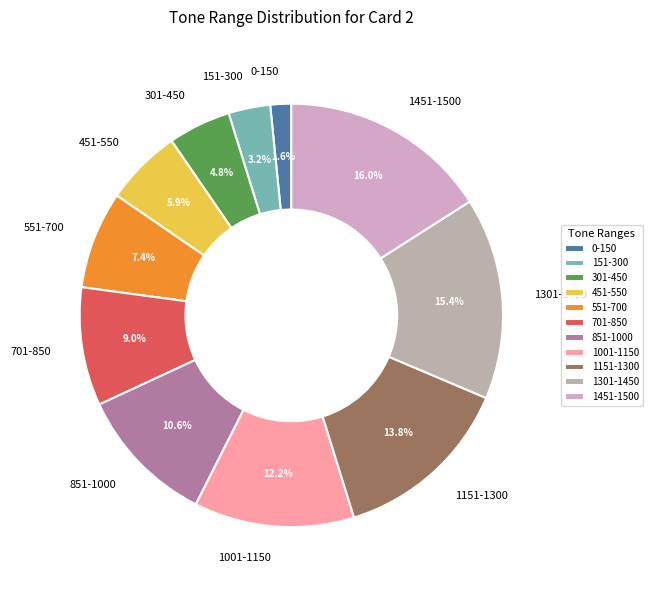

How much of the chart is everything except 1301-1450?

84.6%